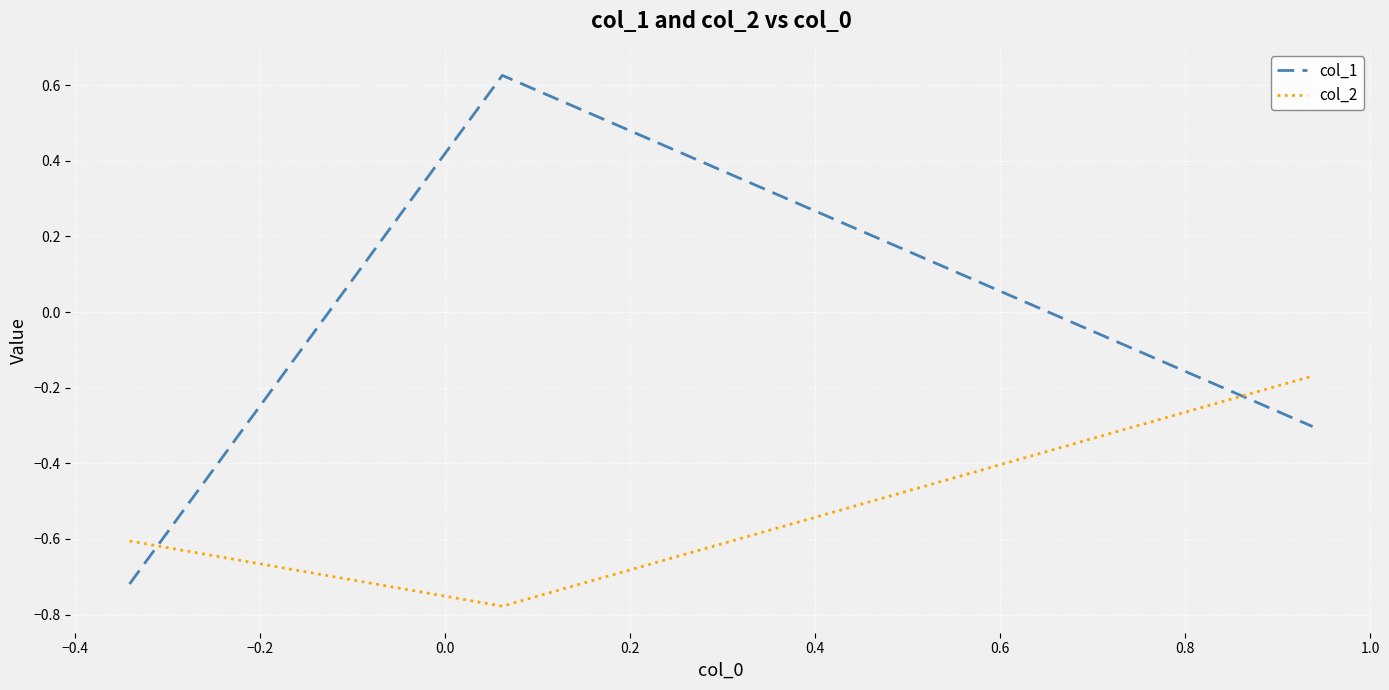

Rank the series by their maximum value, from highest to lowest.

col_1, col_2